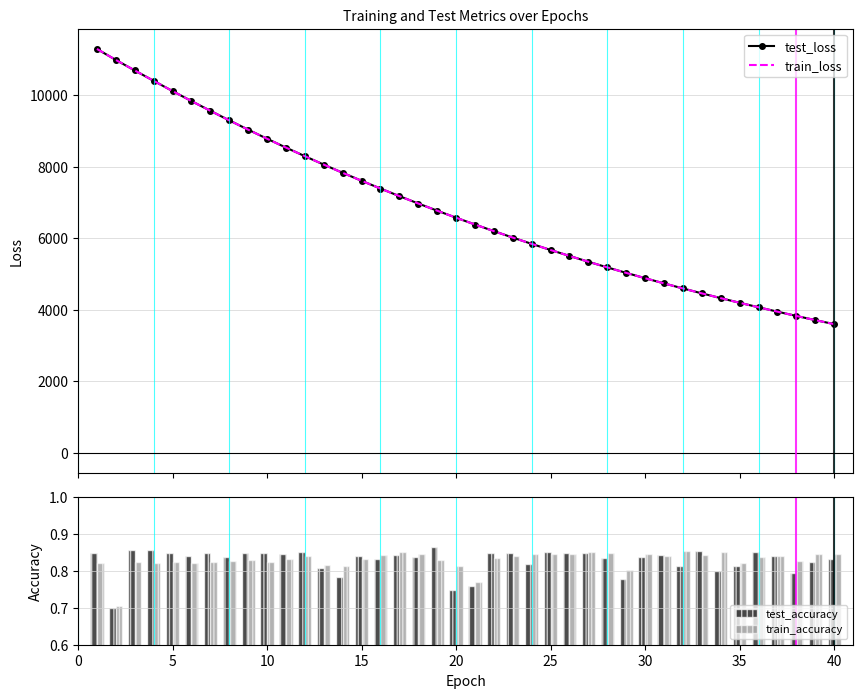

Are the bars horizontal?

No